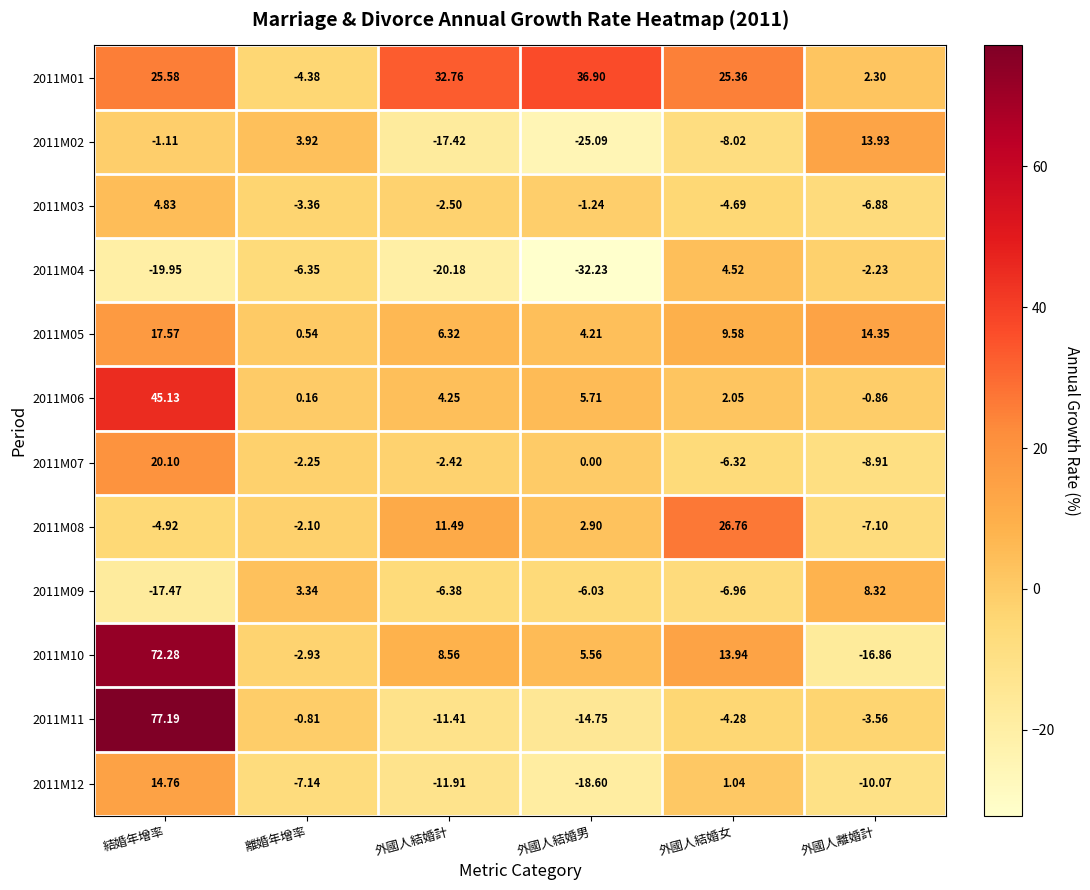

At which category is the sum across all series the highest?

結婚年增率